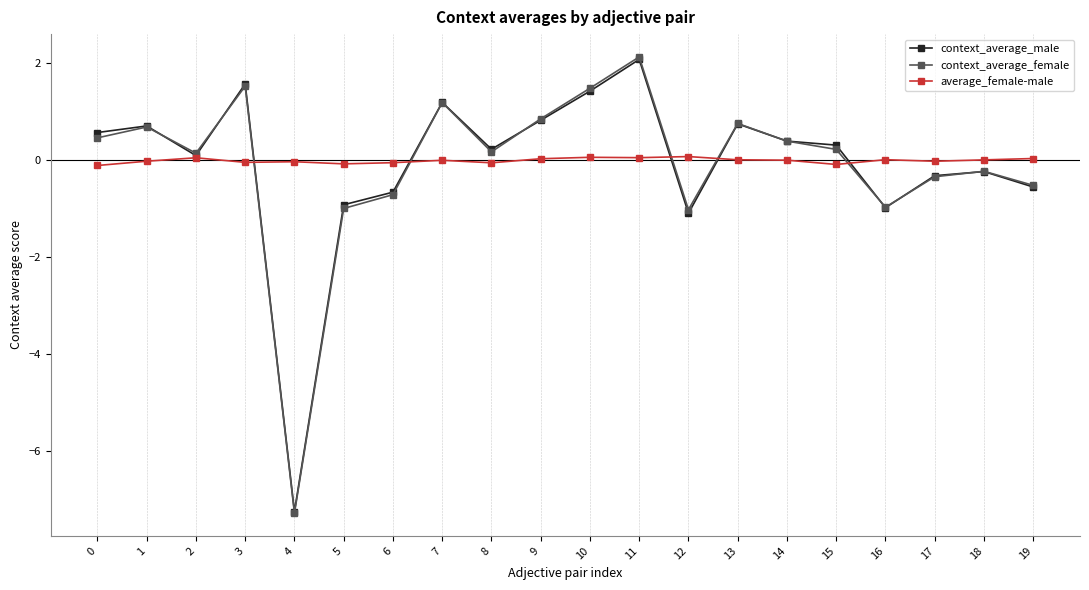

Is it true that context_average_female equals 1.0 at 1?

False